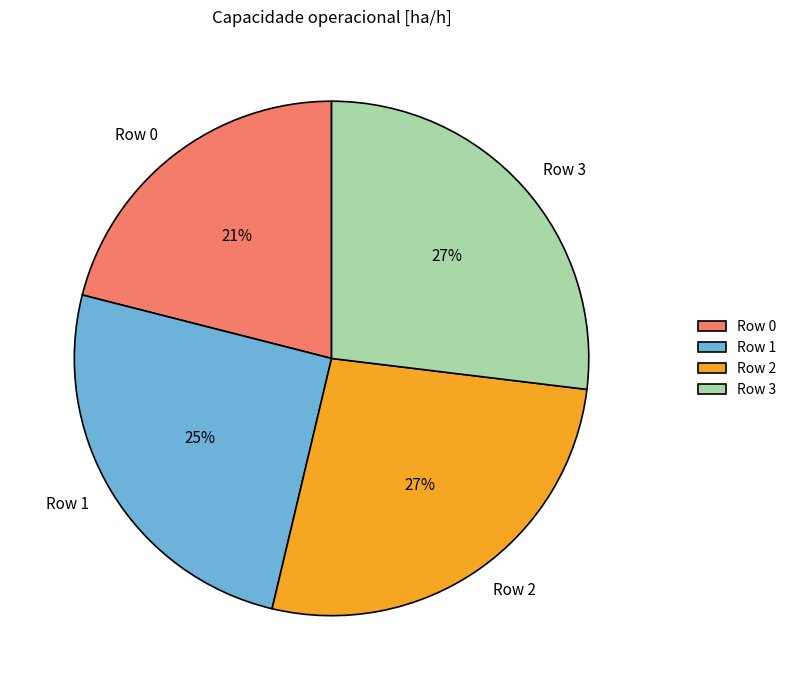

To the nearest percent, what portion does Row 1 represent?

25%